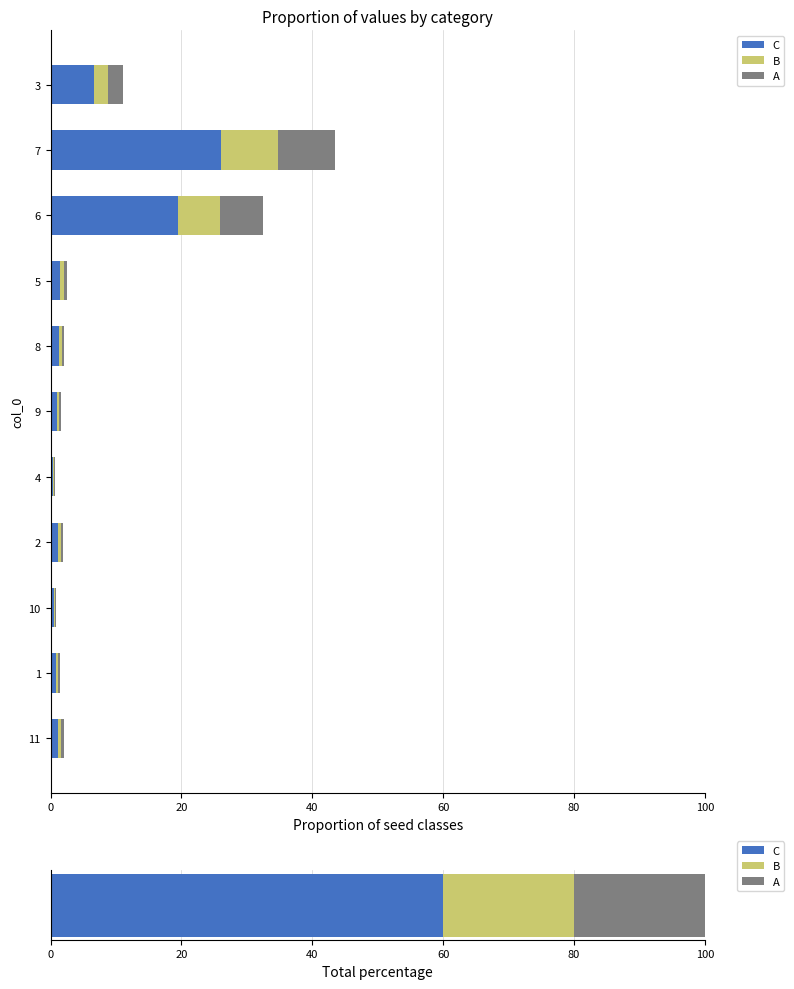

How many bars are there in total?

33